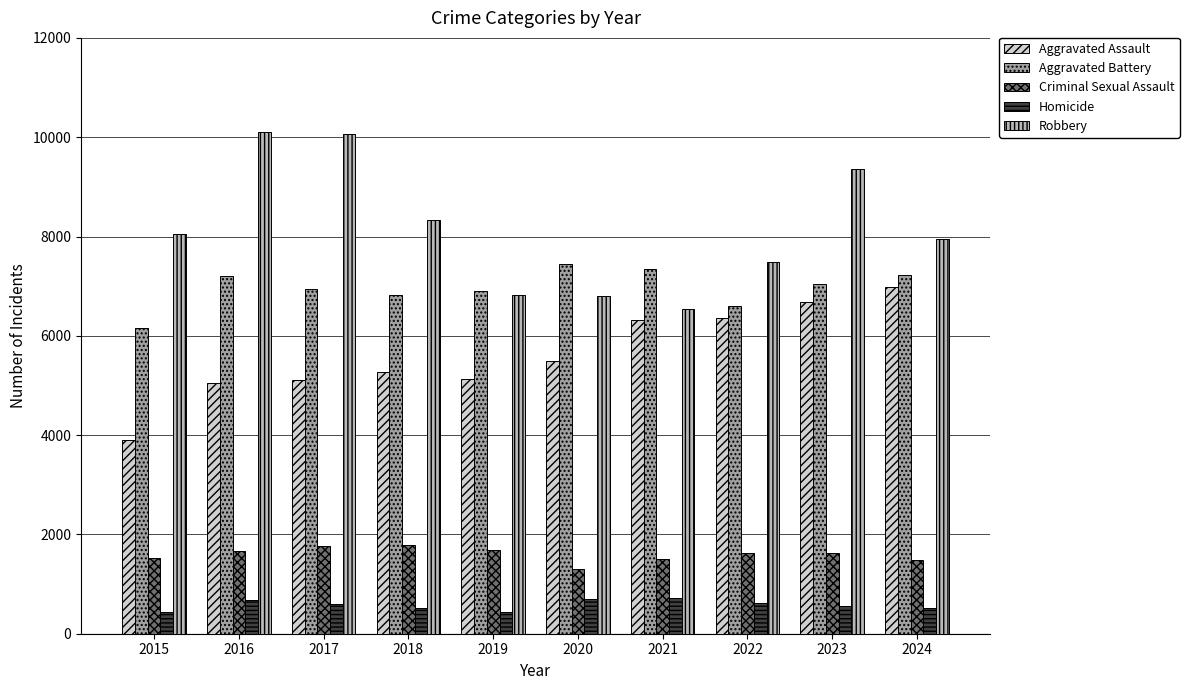

What is the difference between the highest and lowest values at 2019?

6453